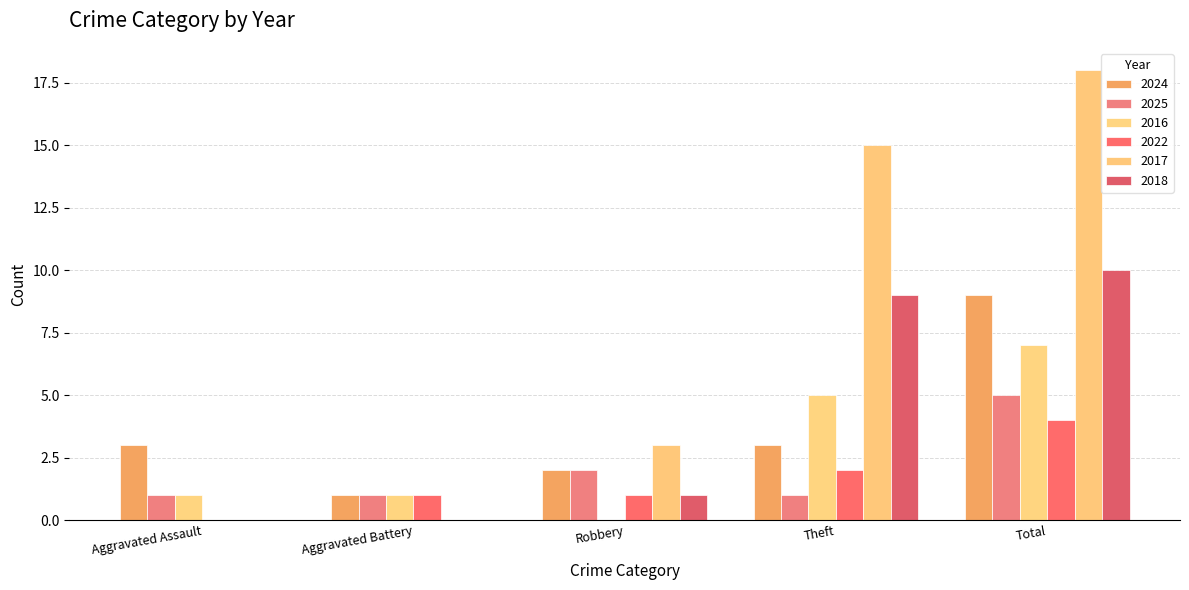

What is the difference between the maximum and minimum values in the 2022 series?

4